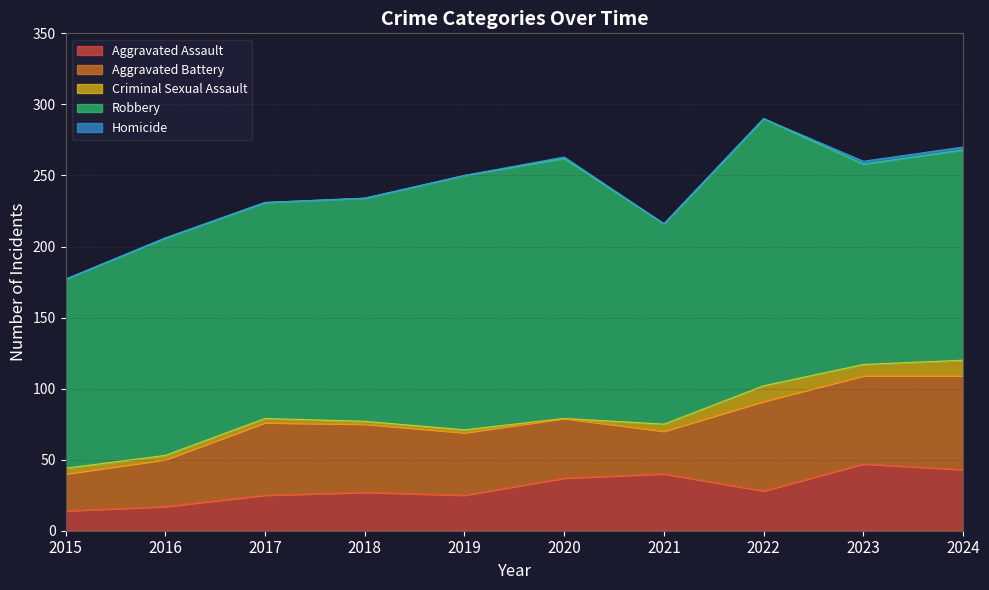

What value does the Aggravated Battery series have at 2024, to the nearest 10?

70